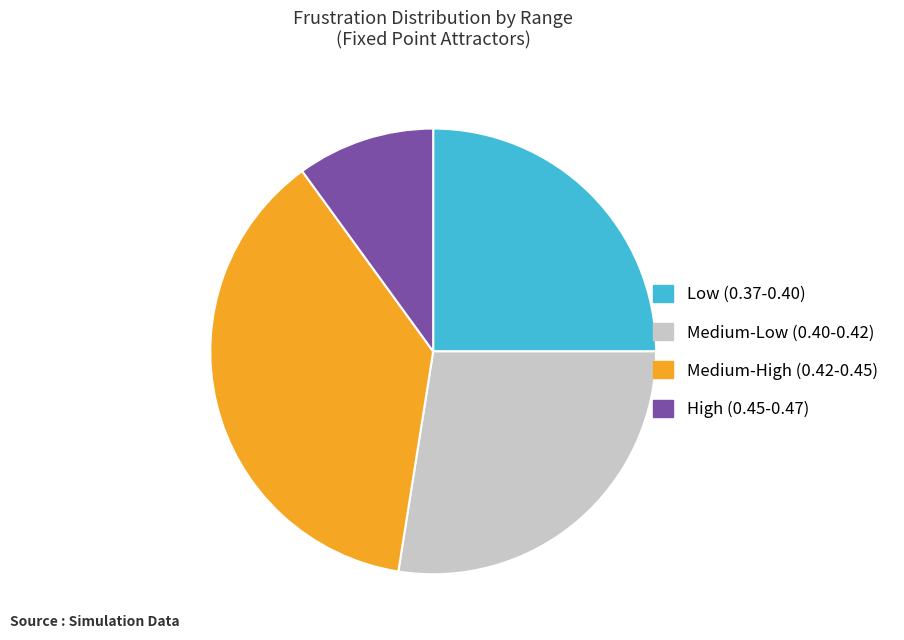

Rank the categories by value from lowest to highest.

High (0.45-0.47), Low (0.37-0.40), Medium-Low (0.40-0.42), Medium-High (0.42-0.45)